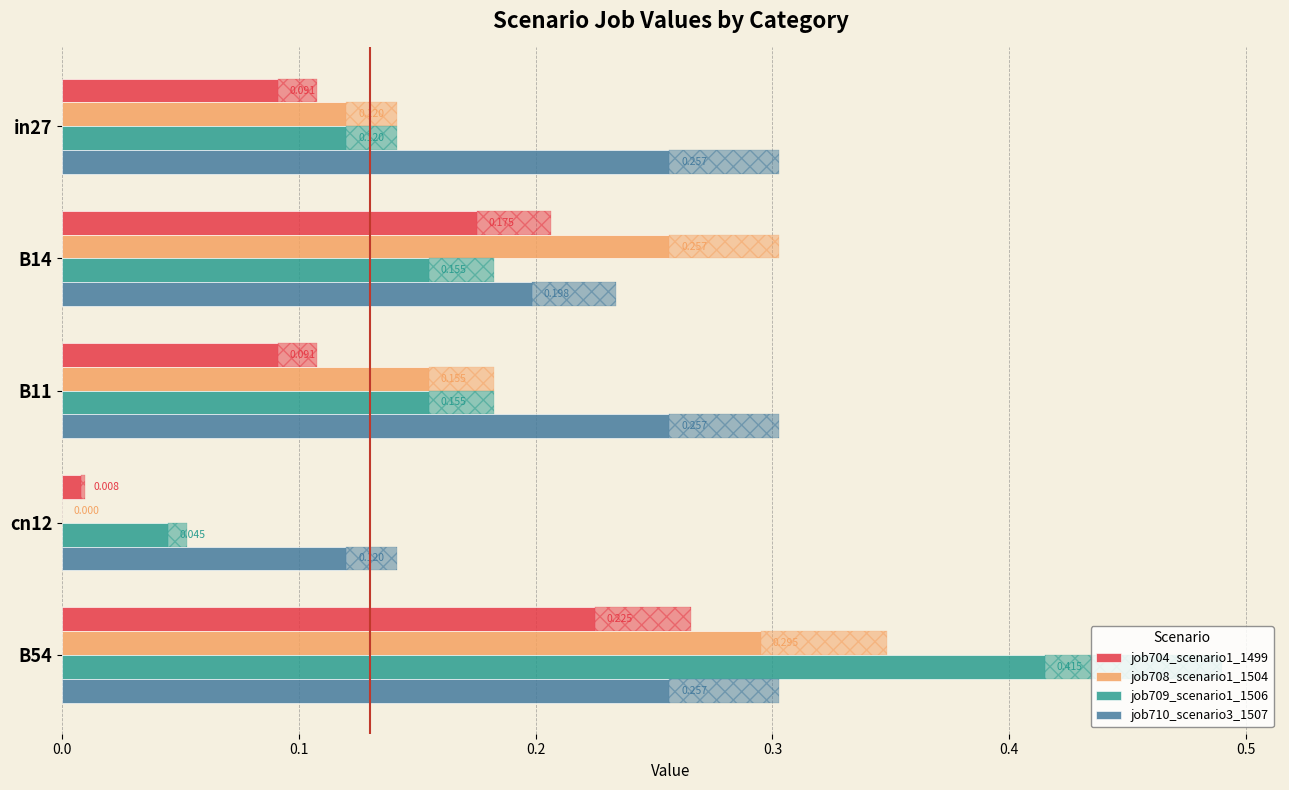

Which series has the widest spread of values?

job709_scenario1_1506